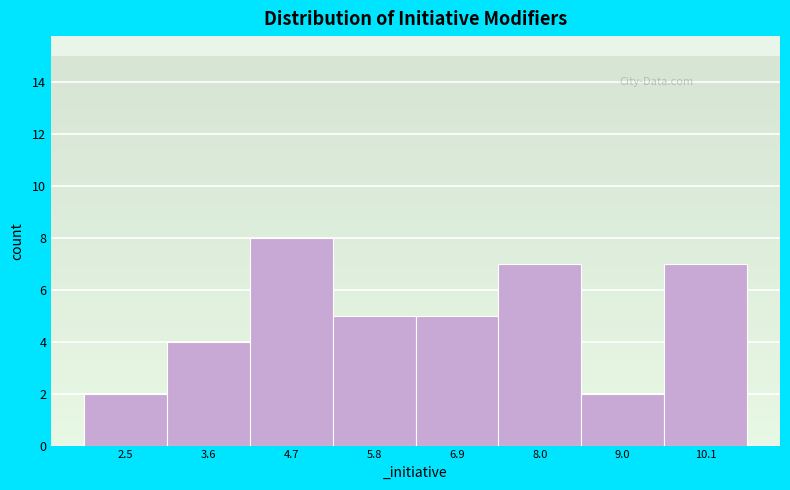

Reading left to right, extract all data points from this chart.

2	4	8	5	5	7	2	7